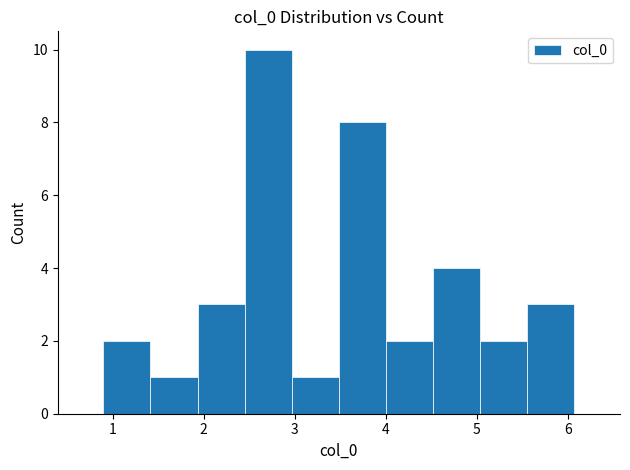

Reading left to right, list every bar in this chart as the range it spans on the x-axis followed by its height. Neither the bar edges nor the heights are printed on the chart, so give them approximately, as read against the axes.

0.9 to 1.4: 2
1.4 to 1.9: 1
1.9 to 2.4: 3
2.4 to 3.0: 10
3.0 to 3.5: 1
3.5 to 4.0: 8
4.0 to 4.5: 2
4.5 to 5.0: 4
5.0 to 5.6: 2
5.6 to 6.1: 3